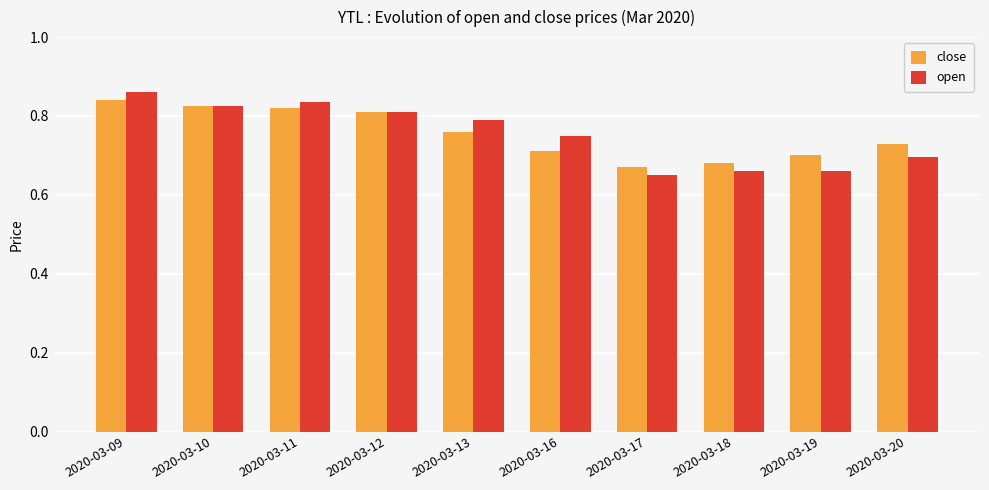

Does the chart contain stacked bars?

No